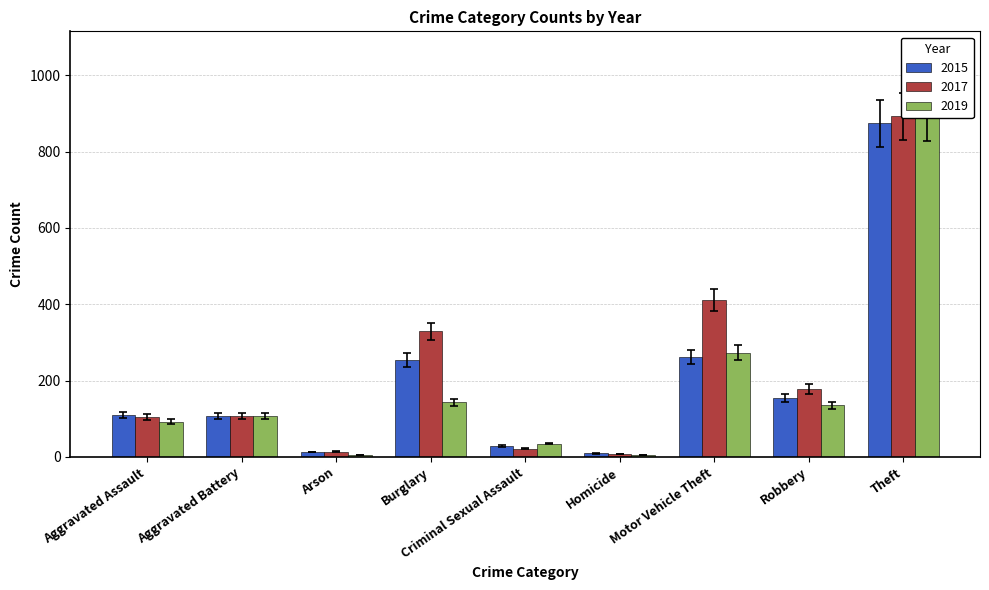

Which has a higher value, Theft or Motor Vehicle Theft?

Theft